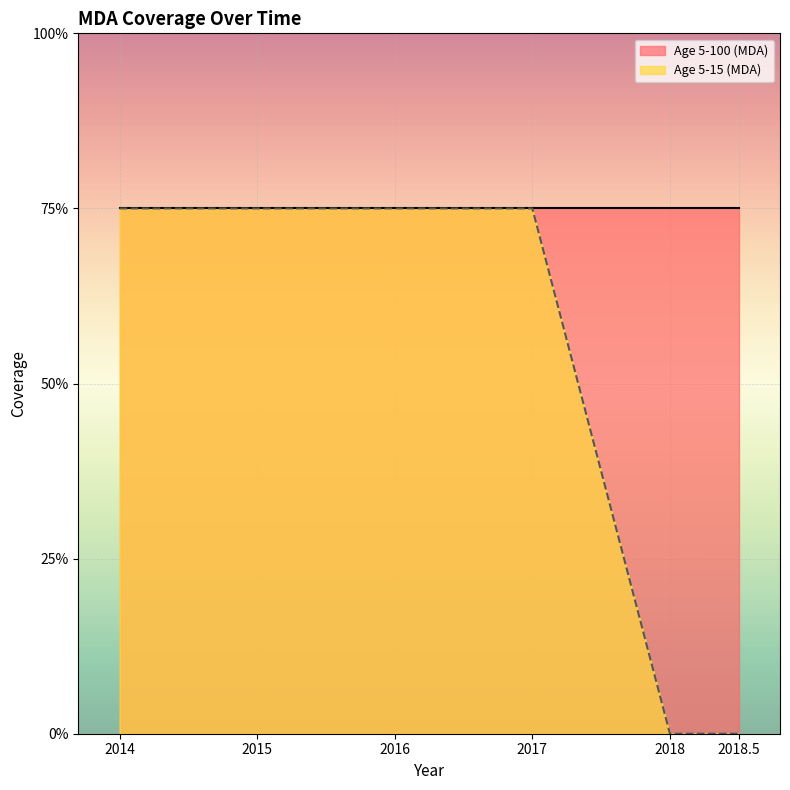

What is the difference between the maximum and minimum values?

0.8